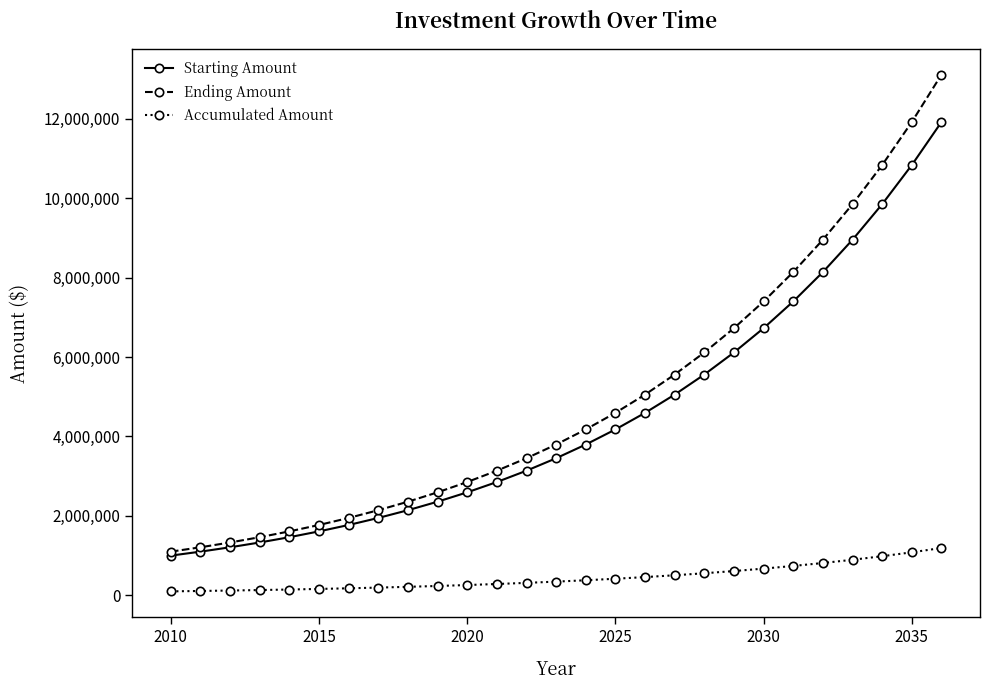

What is the difference between the second highest and minimum values in the Starting Amount series?

9834705.9